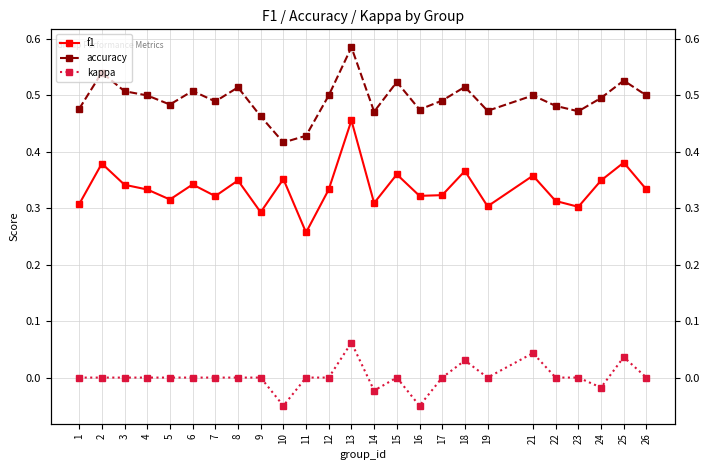

Which series changed the most between 9 and 18?

f1